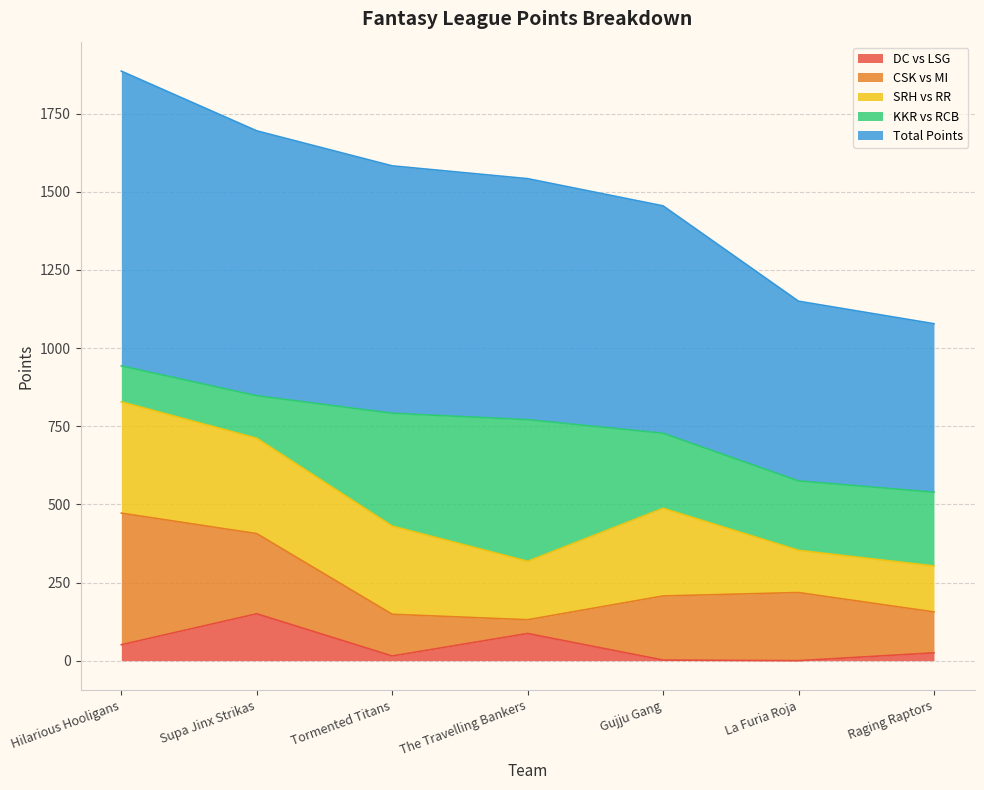

What is the greatest value displayed?

943.0